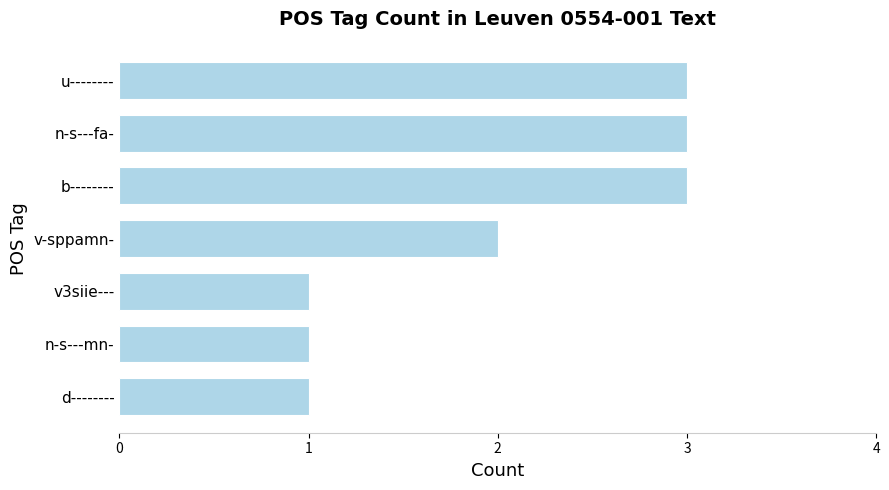

Is it true that the value at n-s---fa- is 1?

False